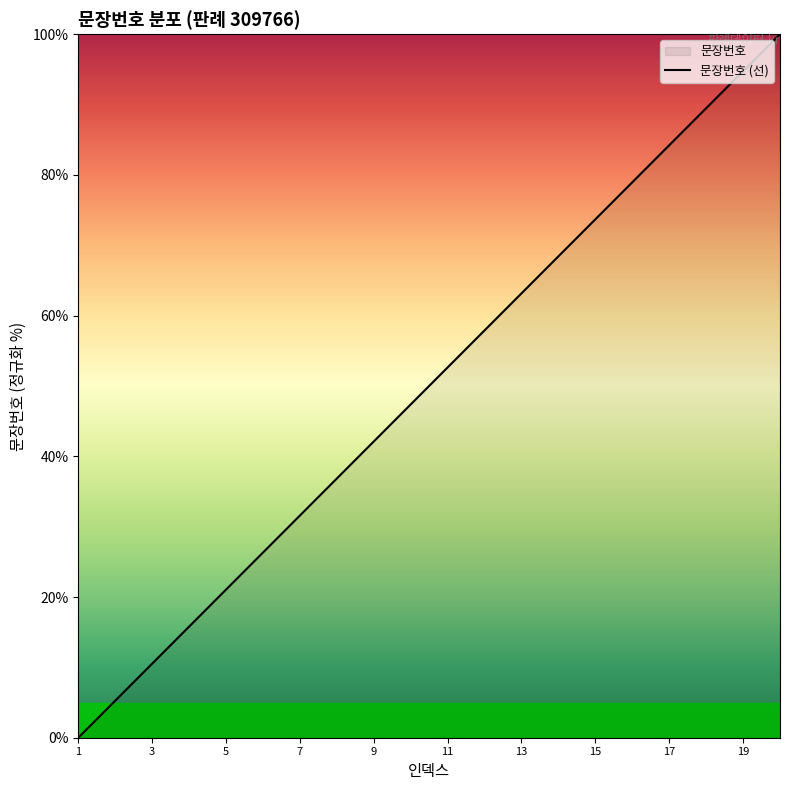

Is it true that the value at 1 is 0.0?

True